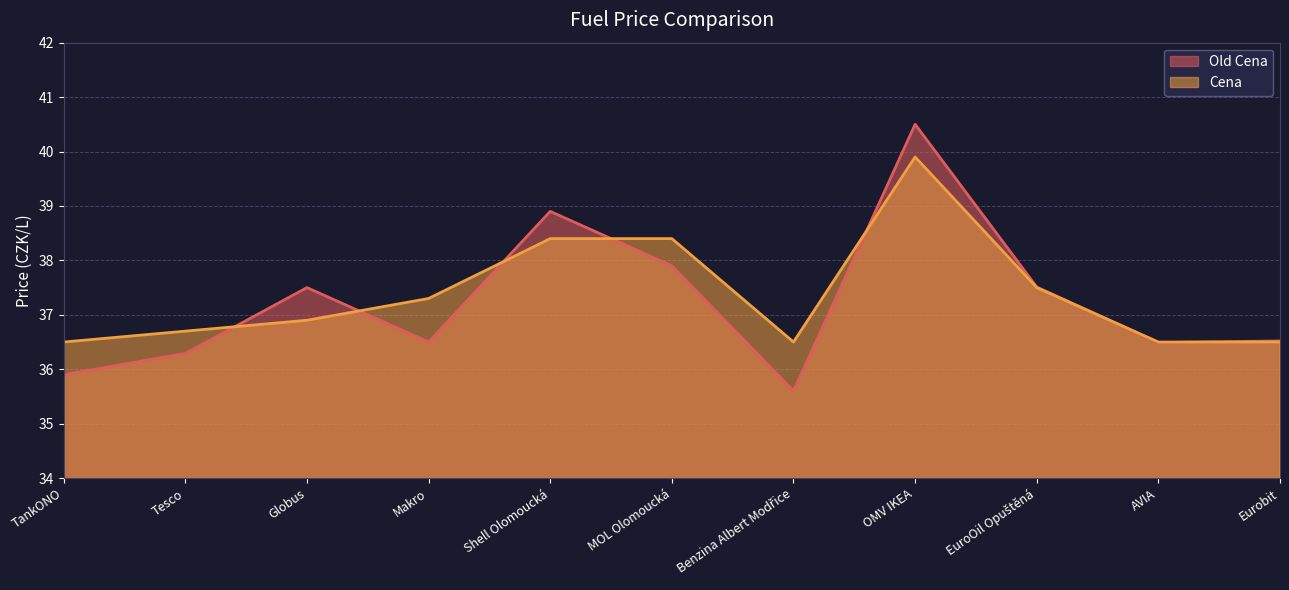

What is the difference between the second highest and minimum values in the Cena series?

1.9